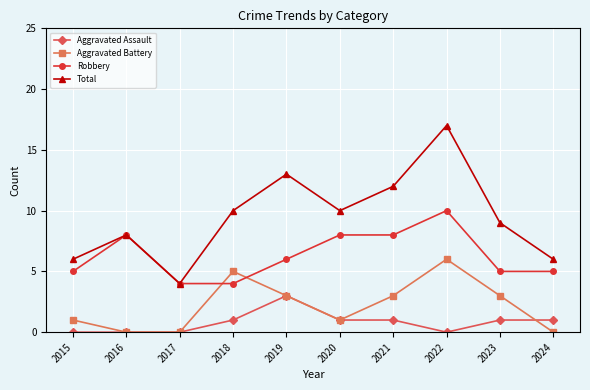

What is the difference between the highest and lowest values at 2017?

4